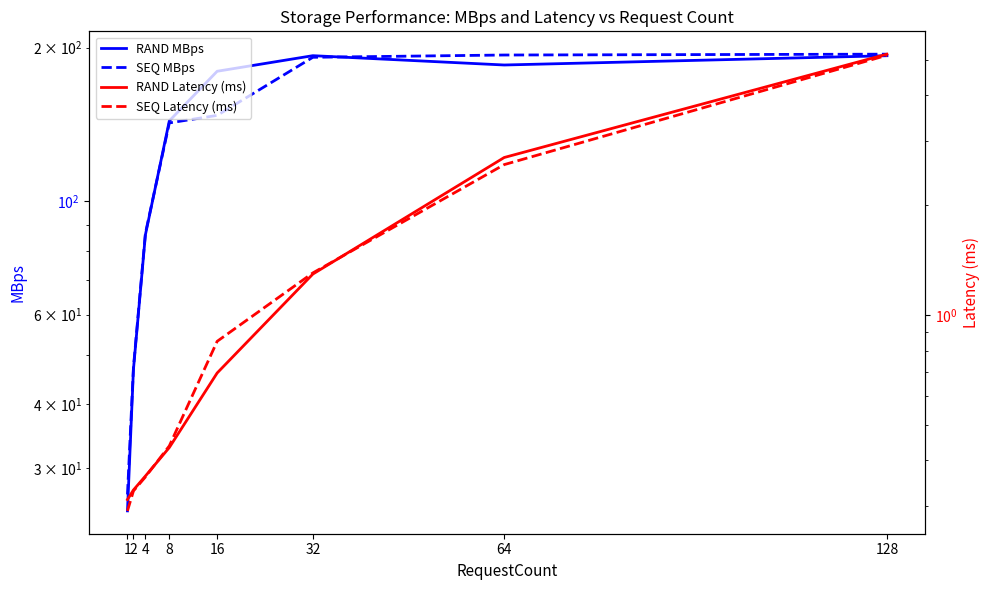

True or false: RAND Latency (ms) and SEQ MBps intersect in this chart.

False